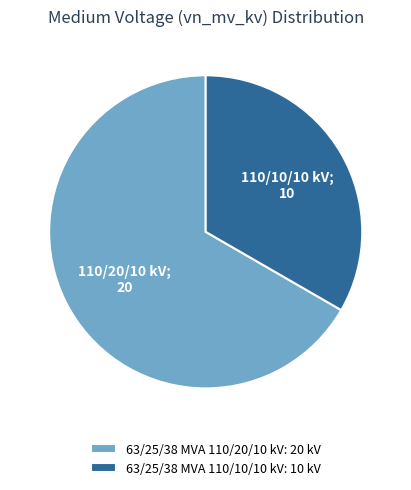

Does any single category account for the majority?

Yes